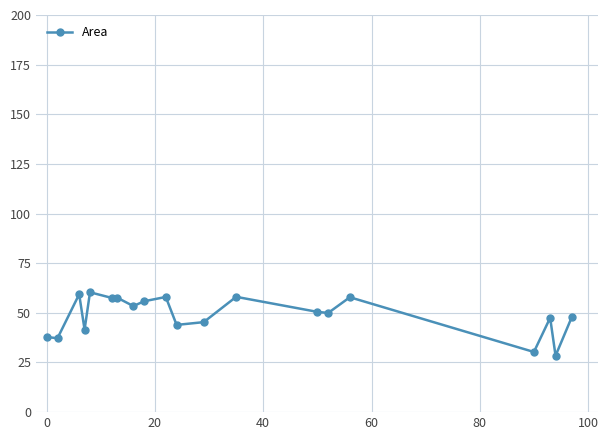

How many data points are less than 50?

10